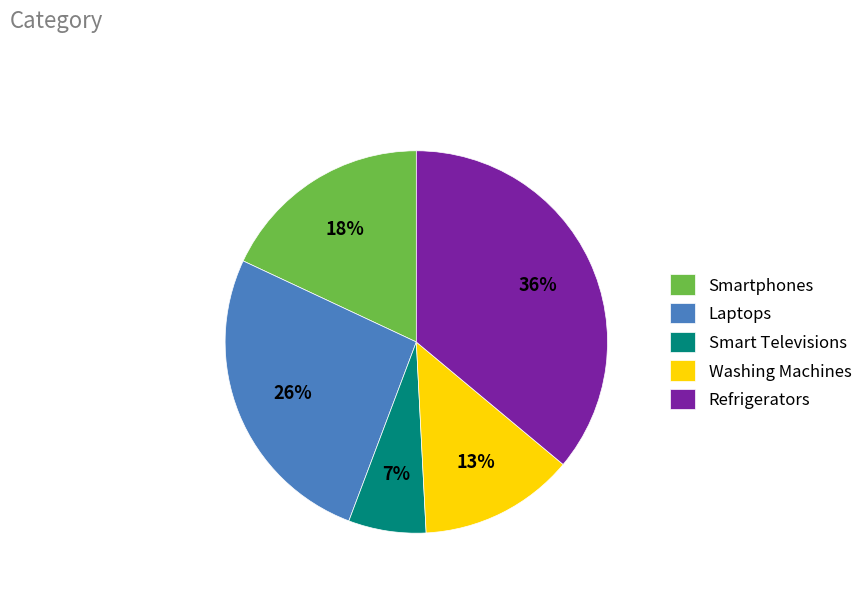

Between Smartphones and Refrigerators, which is larger?

Refrigerators